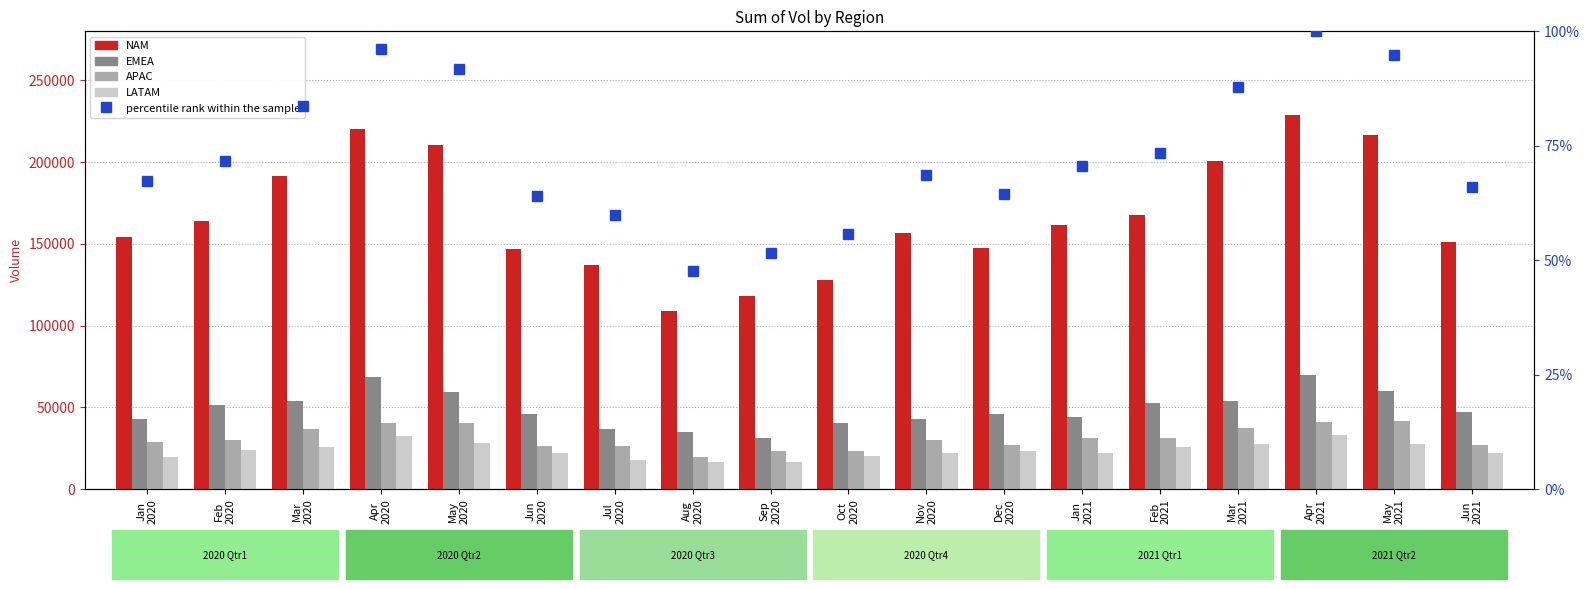

What is the difference between the highest and lowest values at Nov
2020?

156660.5